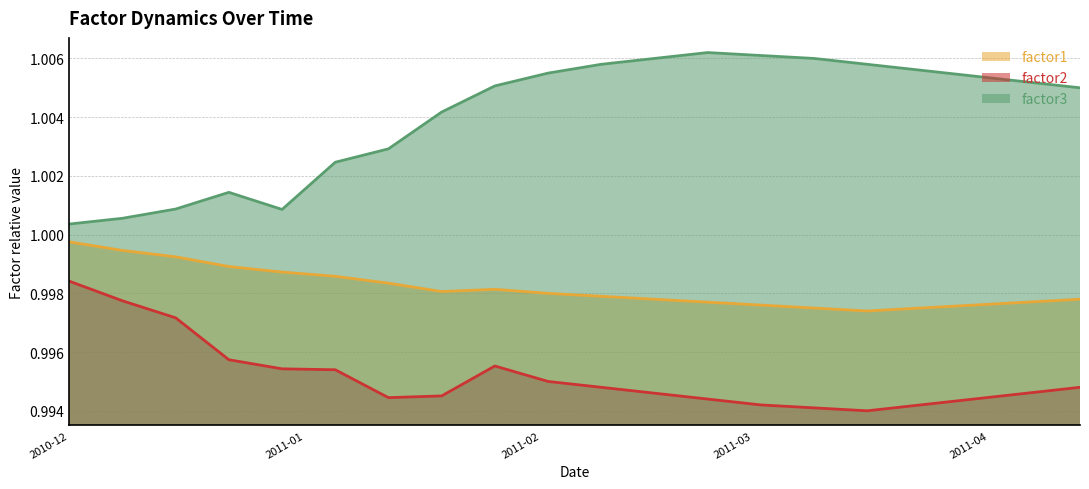

Rank the series by their average value, from highest to lowest.

factor3, factor1, factor2